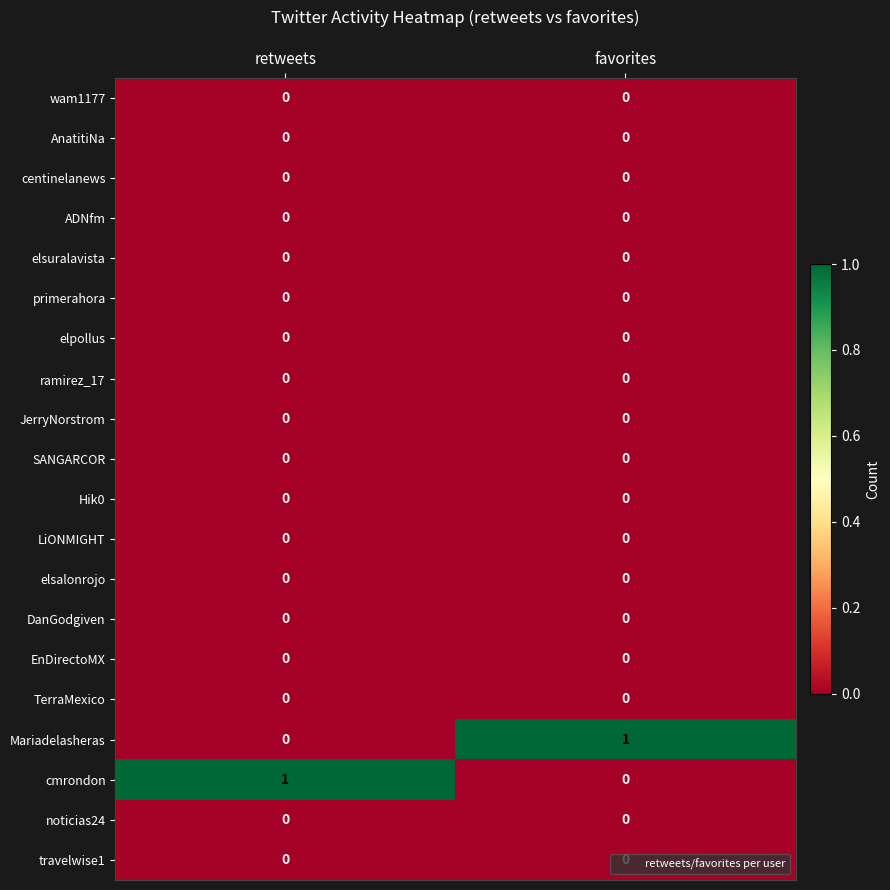

Is the value of Mariadelasheras at favorites greater than the value of elpollus at favorites?

Yes